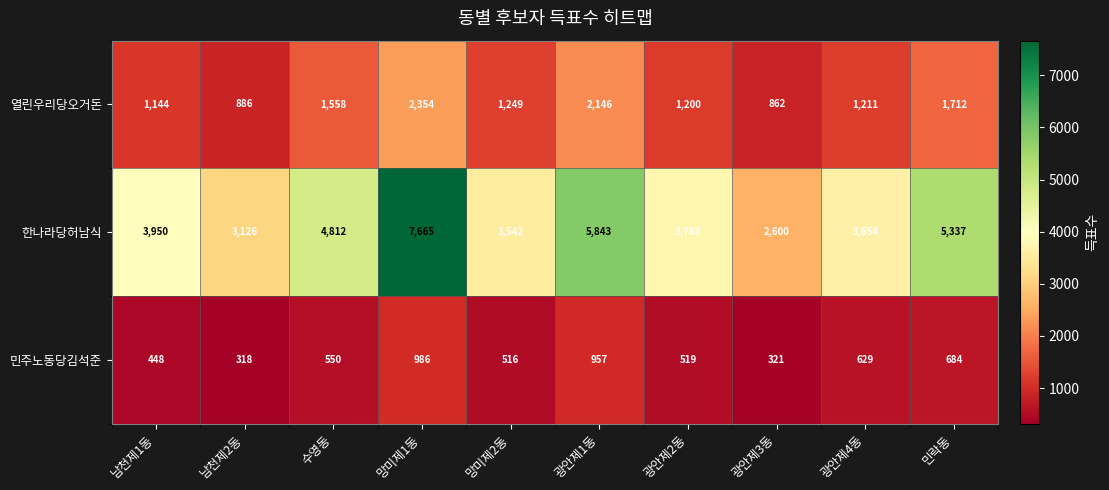

What is the sum of the 민주노동당김석준 values at 광안제2동 and 남천제2동?

837